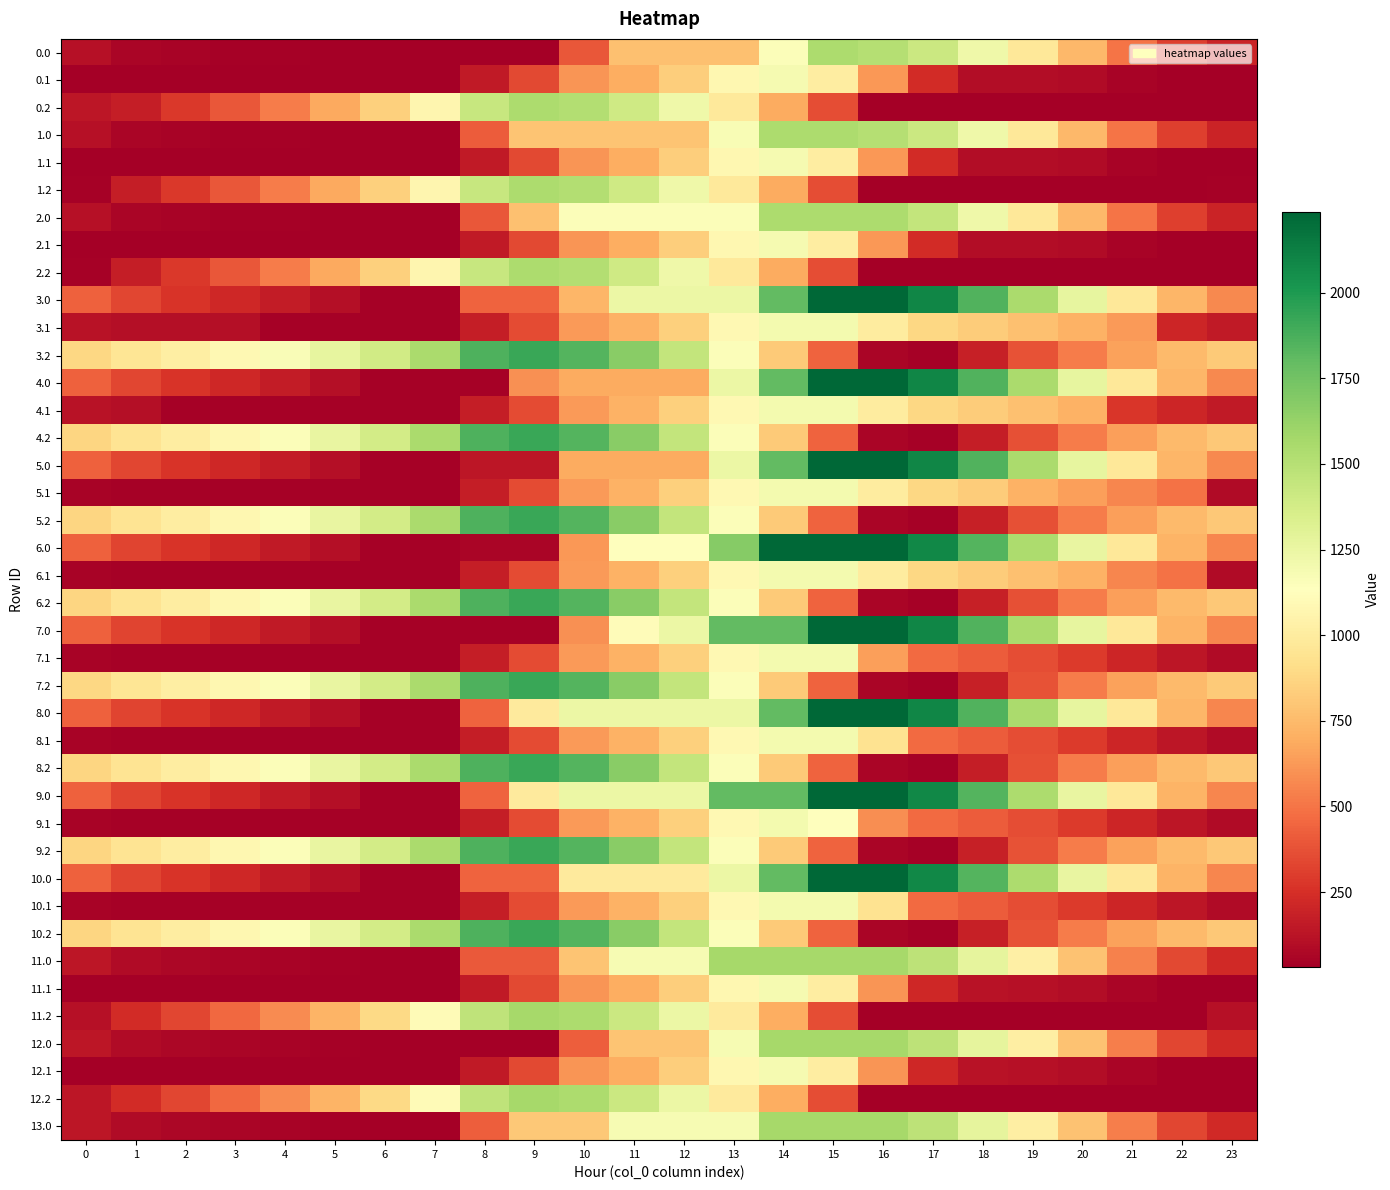

At how many categories does at least one series exceed 341?

24